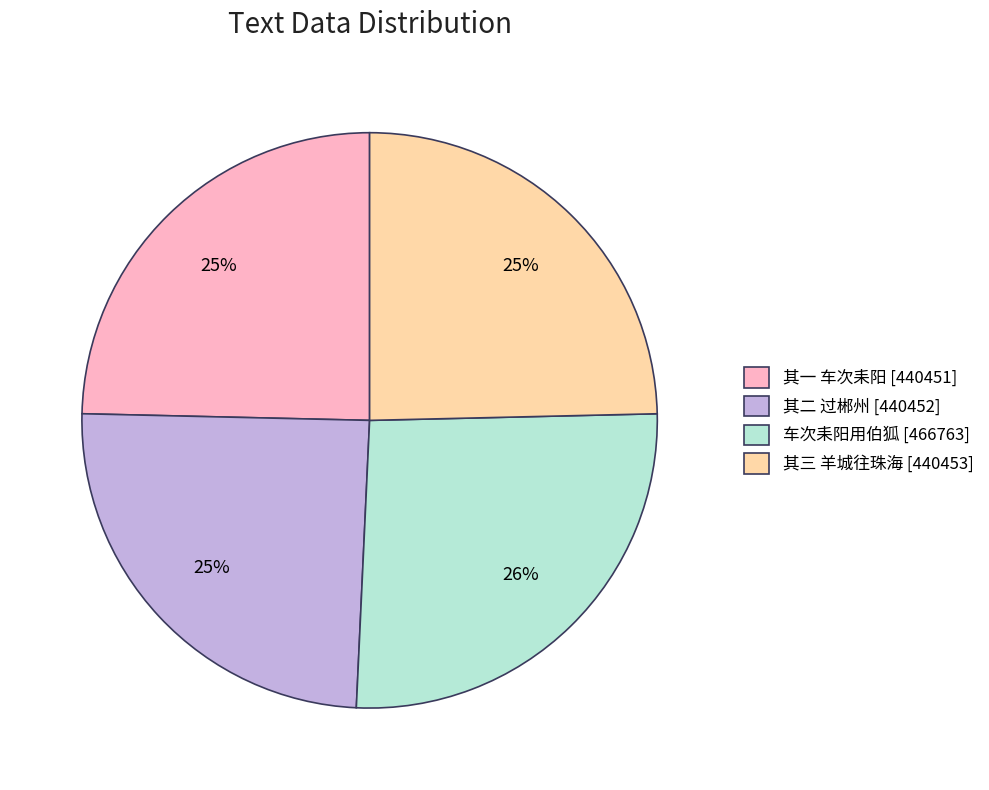

To the nearest percent, what is the difference between the largest and smallest slice percentages?

1%